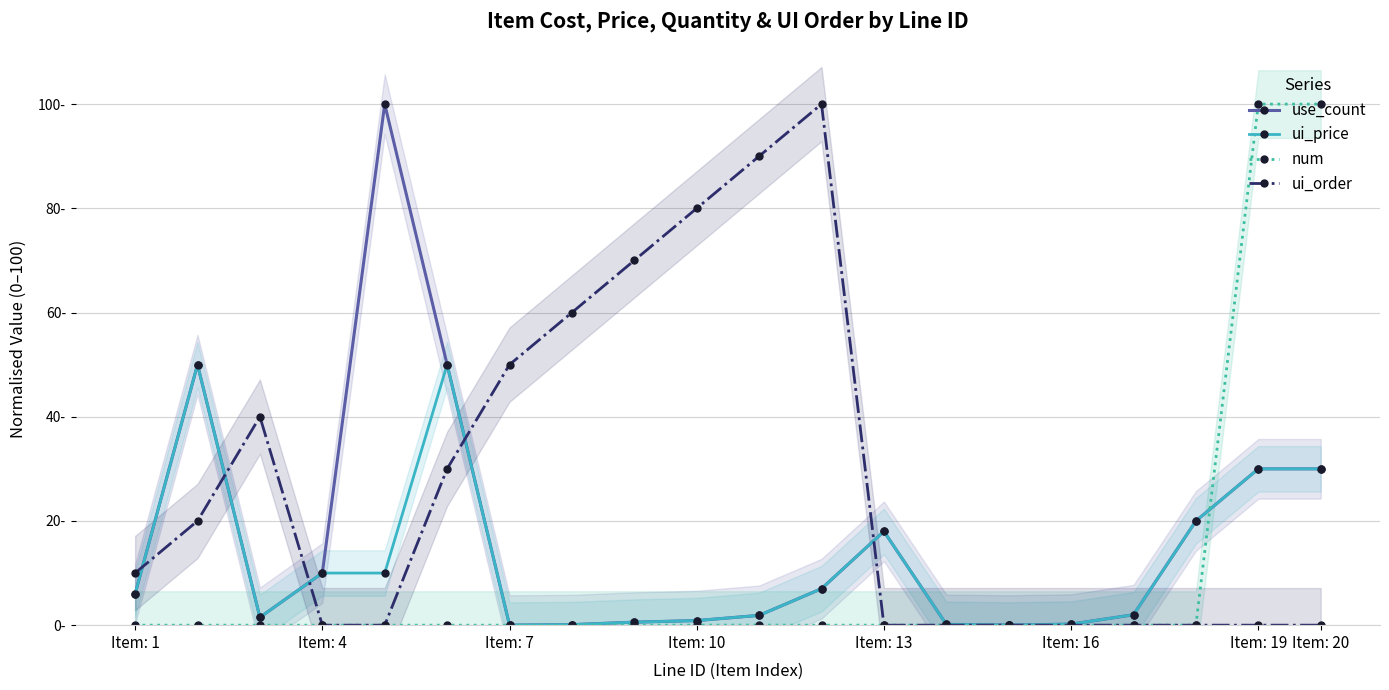

Reading left to right, what are all the values shown in this chart?

use_count: 6.0	50.0	1.5	10.0	100.0	50.0	0.0	0.1	0.6	0.9	1.9	7.0	18.0	0.1	0.0	0.2	2.0	20.0	30.0	30.0
ui_price: 6.0	50.0	1.5	10.0	10.0	50.0	0.0	0.1	0.6	0.9	1.9	7.0	18.0	0.1	0.0	0.2	2.0	20.0	30.0	30.0
num: 0.0	0.0	0.0	0.0	0.0	0.0	0.0	0.0	0.0	0.0	0.0	0.0	0.0	0.0	0.0	0.0	0.0	0.0	100.0	100.0
ui_order: 10.0	20.0	40.0	0.0	0.0	30.0	50.0	60.0	70.0	80.0	90.0	100.0	0.0	0.0	0.0	0.0	0.0	0.0	0.0	0.0